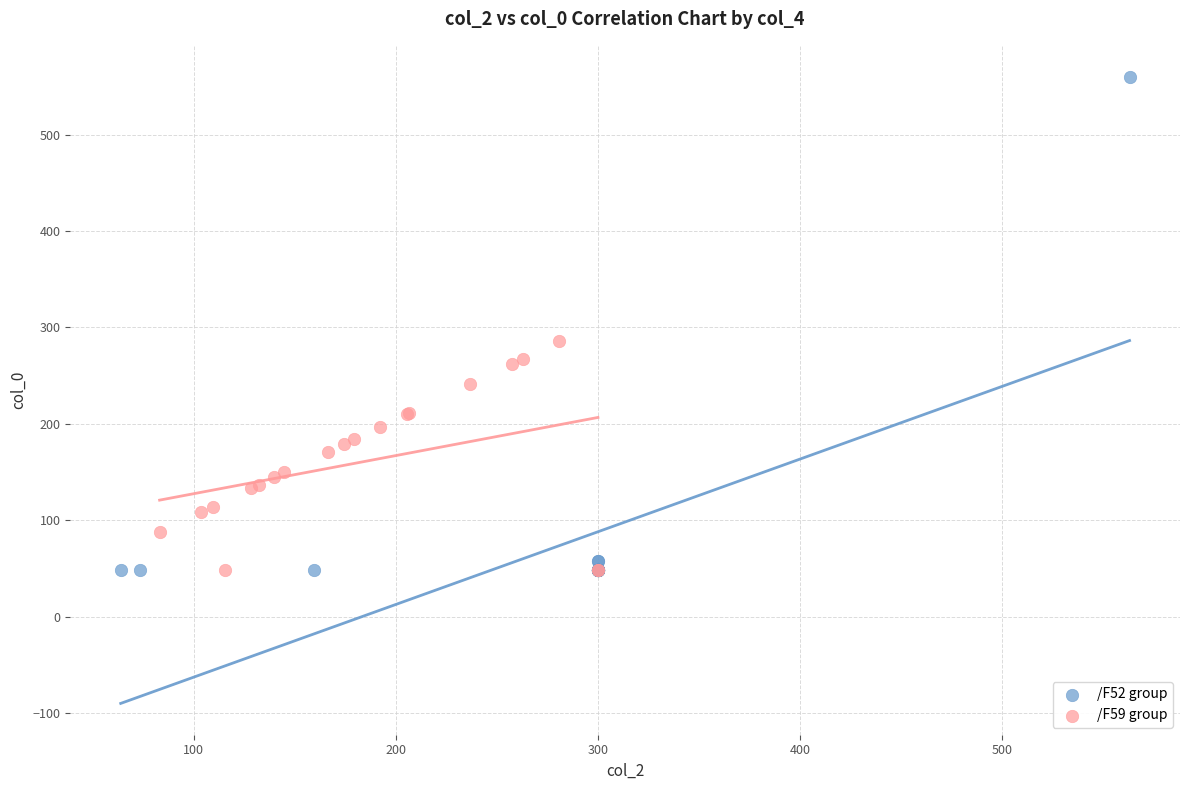

Which series has the largest Y range (max minus min)?

/F52 group